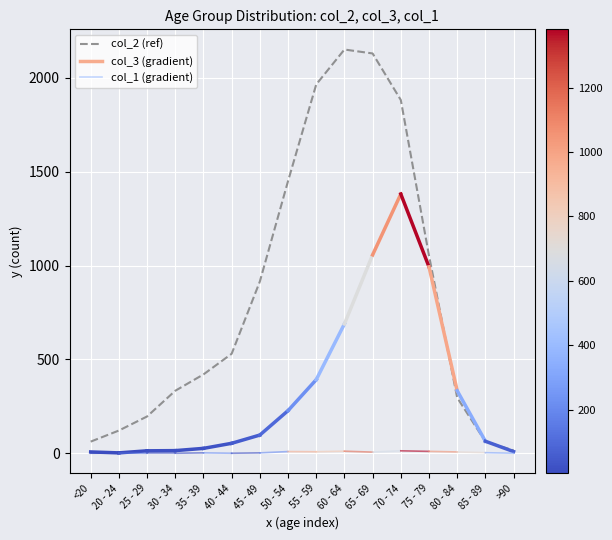

What is the change in value from 25 - 29 to 40 - 44?

+334